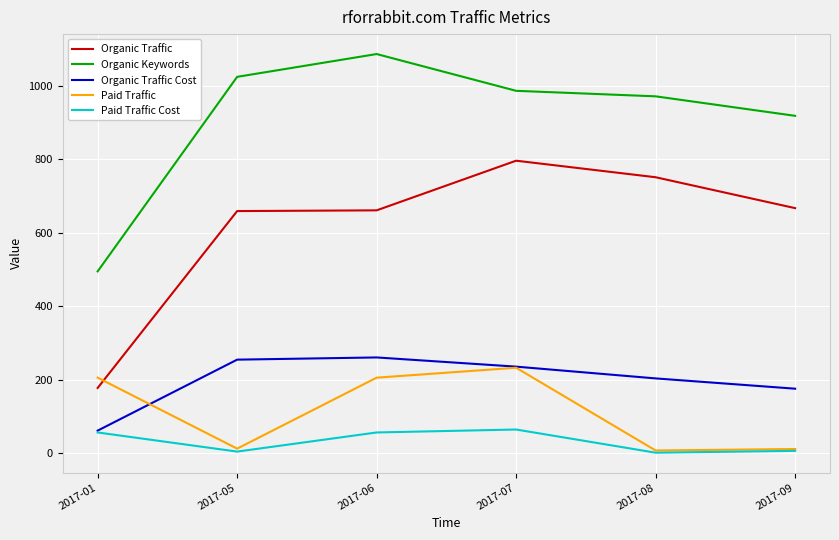

True or false: Paid Traffic has more than 2 interior local peaks.

False